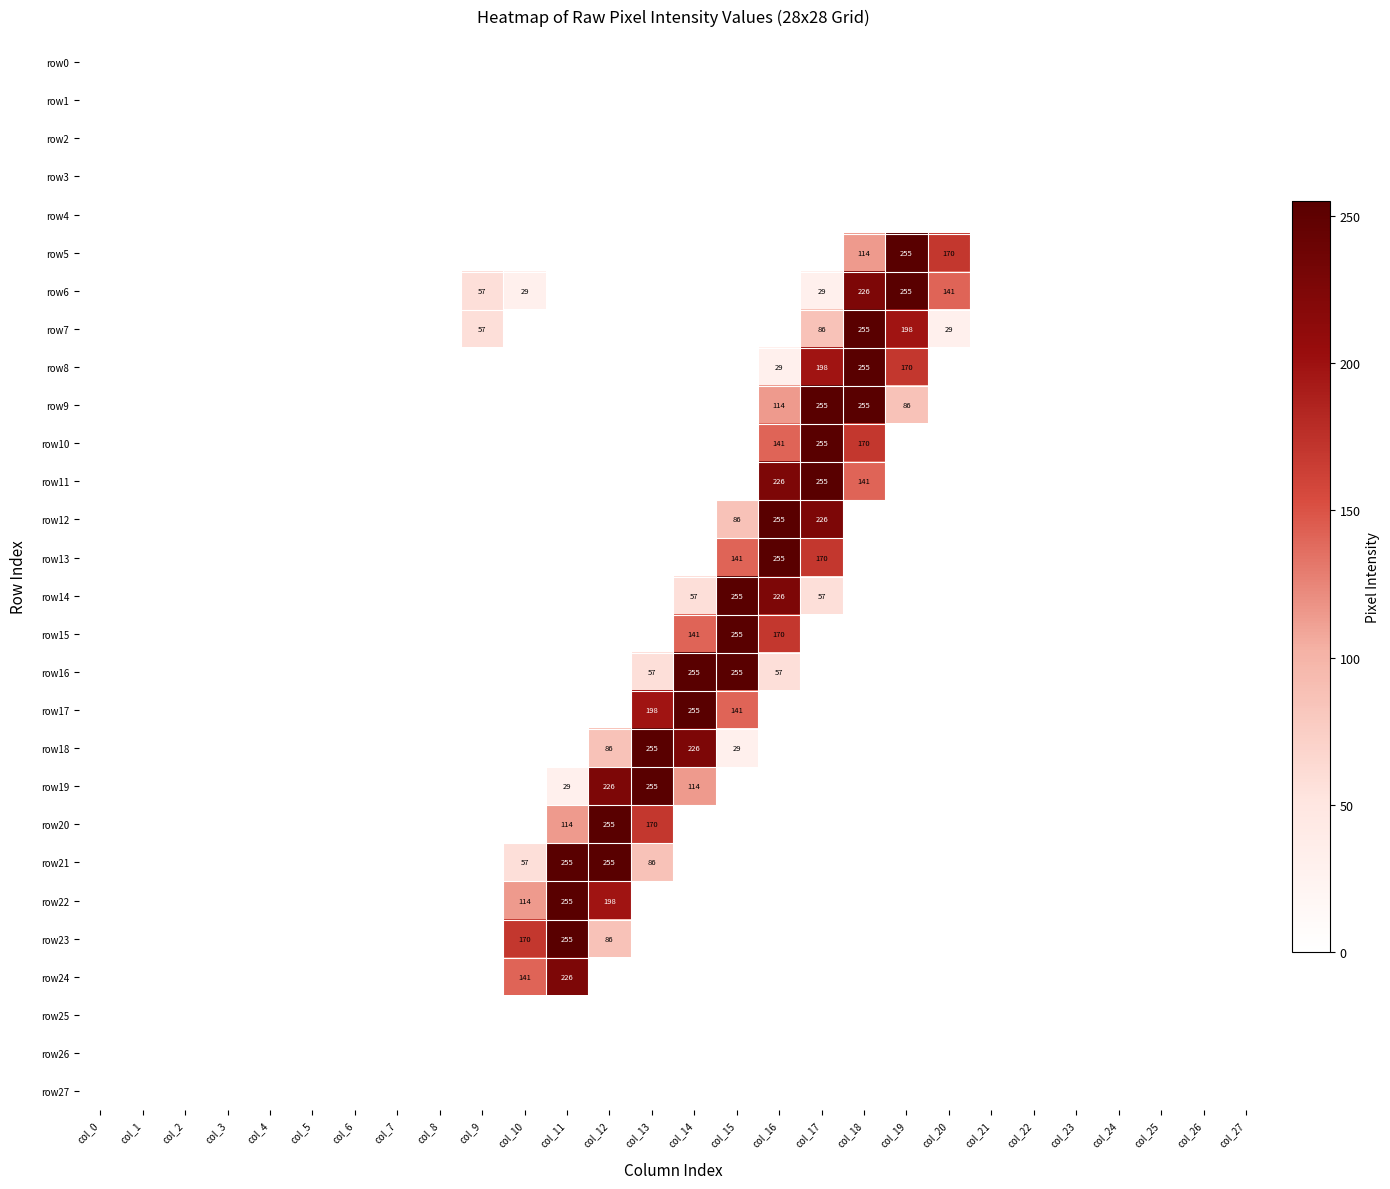

Which series has the largest range (max minus min)?

row5